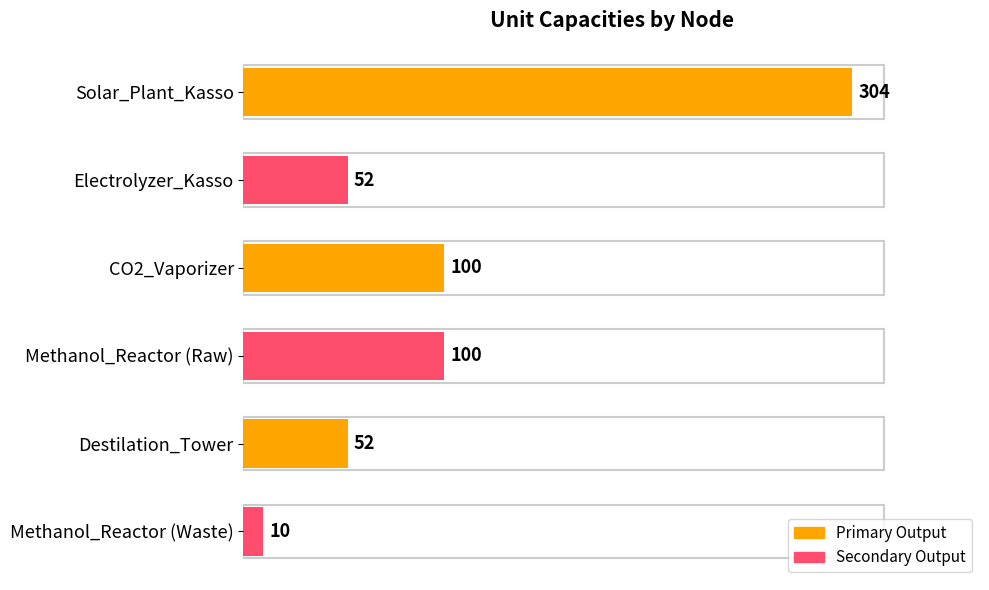

What is the approximate value at Methanol_Reactor (Raw), to the nearest 10?

100